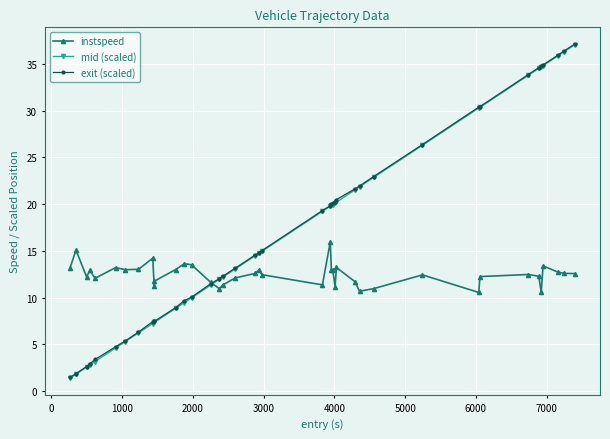

How many intersections are there between instspeed and exit (scaled)?

1